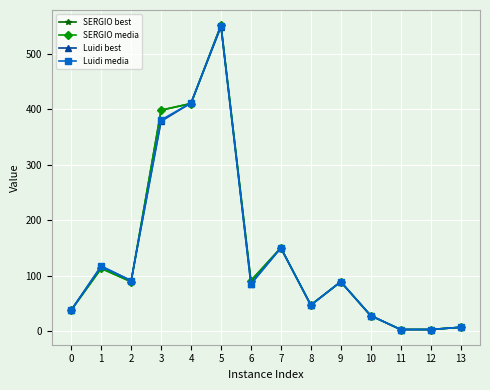

What is the sum of the Luidi media values at 0 and 5?

588.1